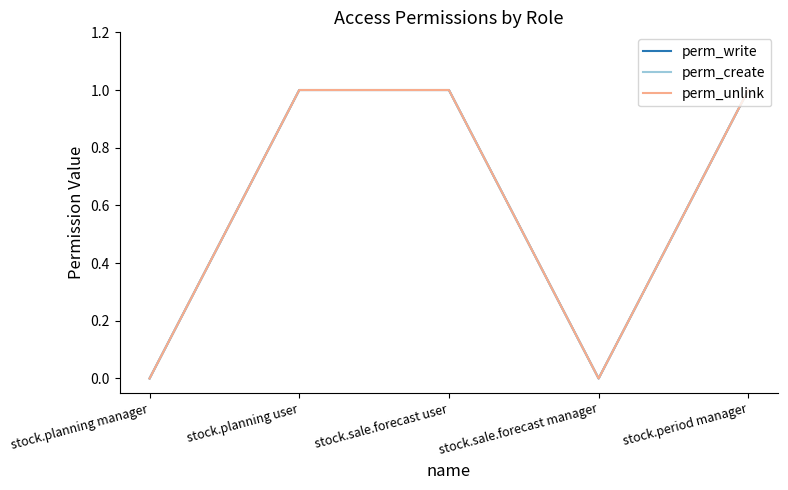

What is the label of the 4th point from the right?

stock.planning user